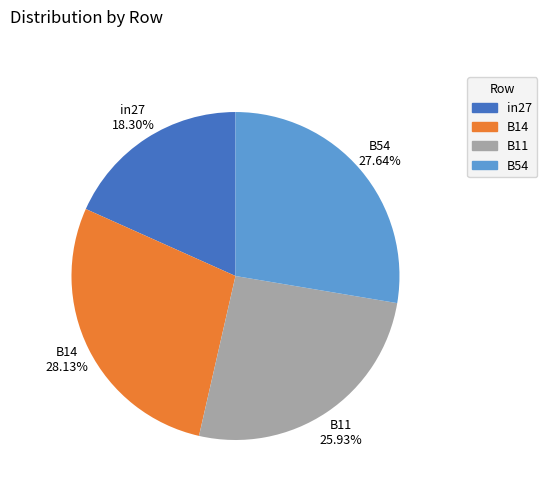

How many slices are in this pie chart?

4